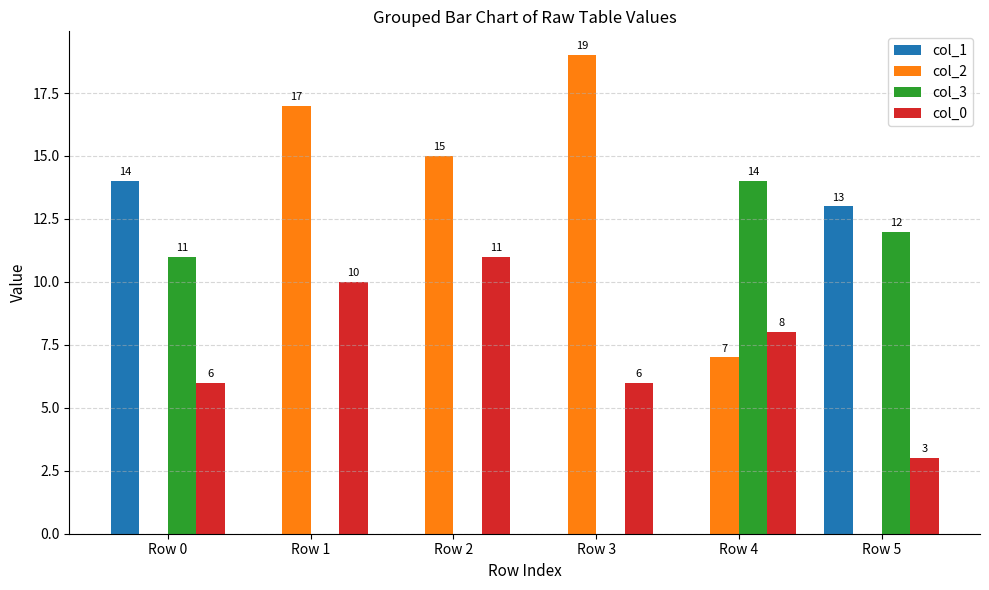

What is the approximate value of col_2 at Row 2, to the nearest 10?

20